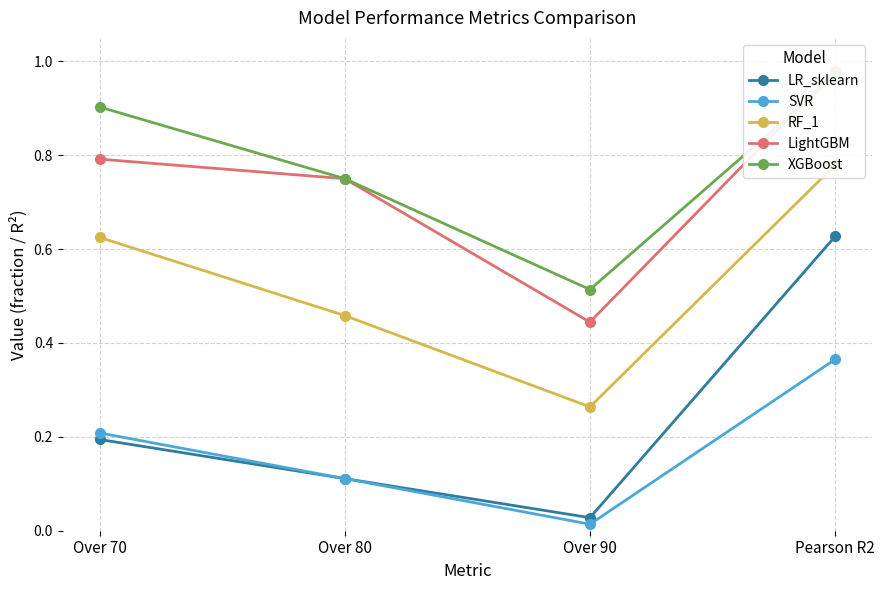

What is the label of the 3rd point from the left?

Over 90